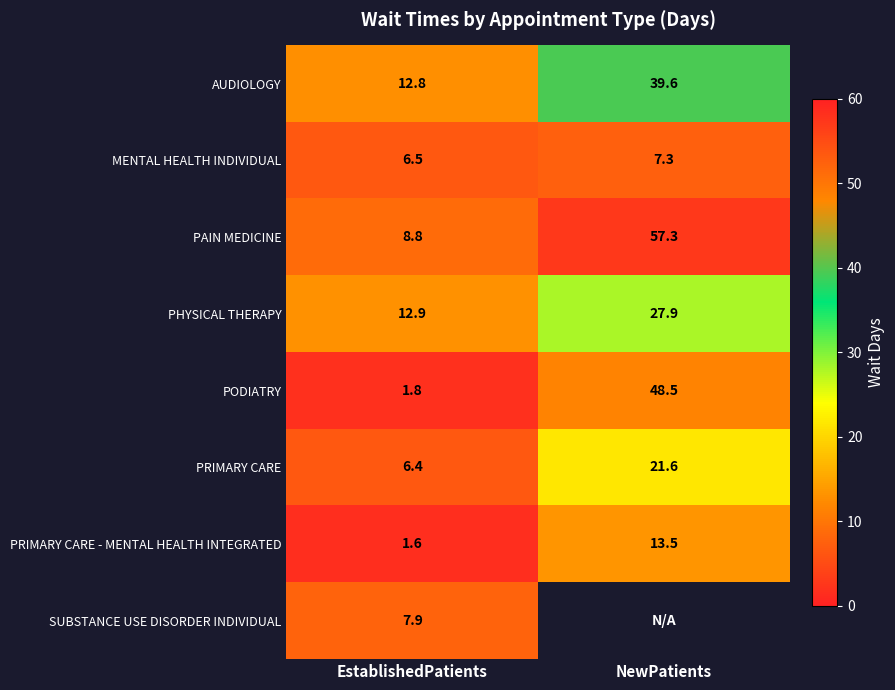

The value of MENTAL HEALTH INDIVIDUAL at EstablishedPatients is 2.8. True or false?

False